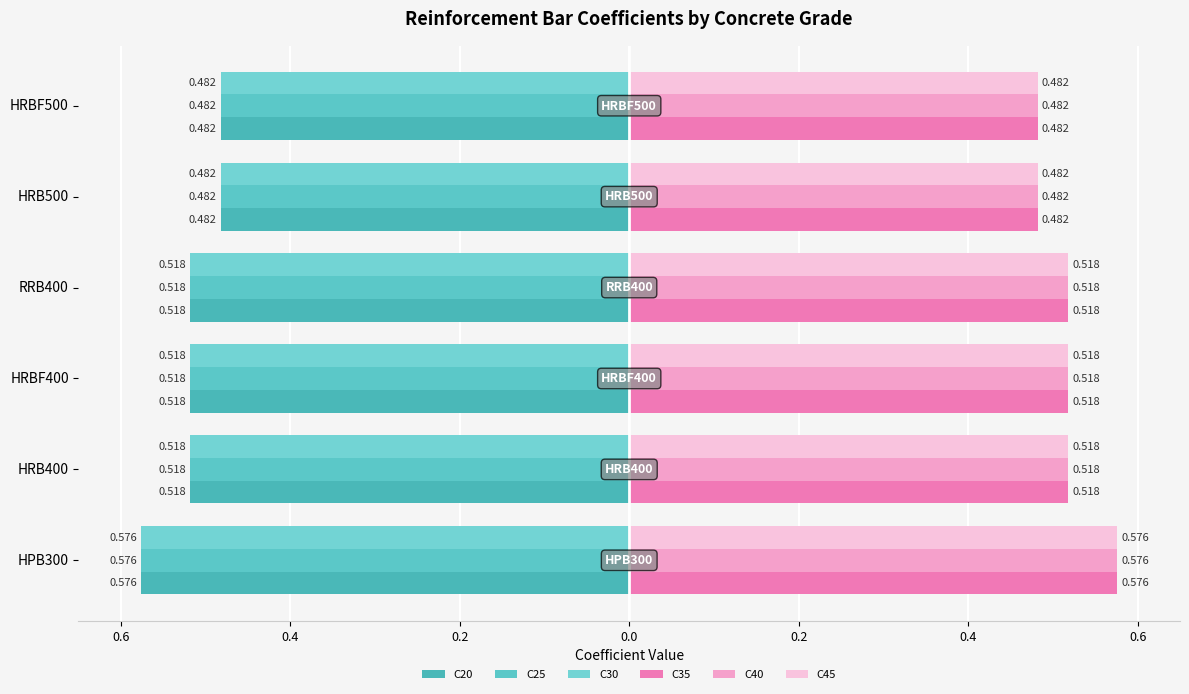

What is the maximum value for C45?

0.6